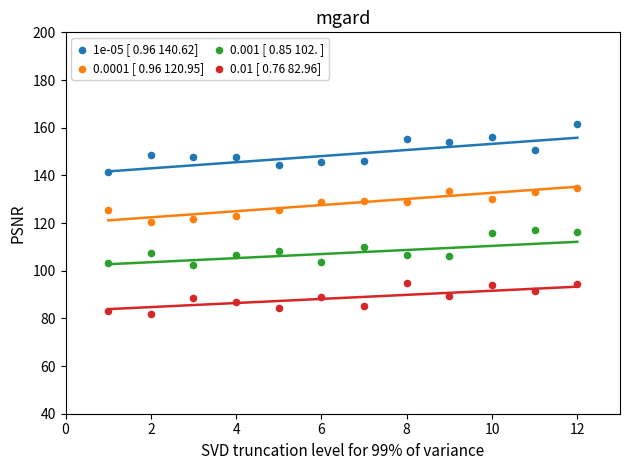

Which series has the widest spread of Y values?

1e-05 [ 0.96 140.62]